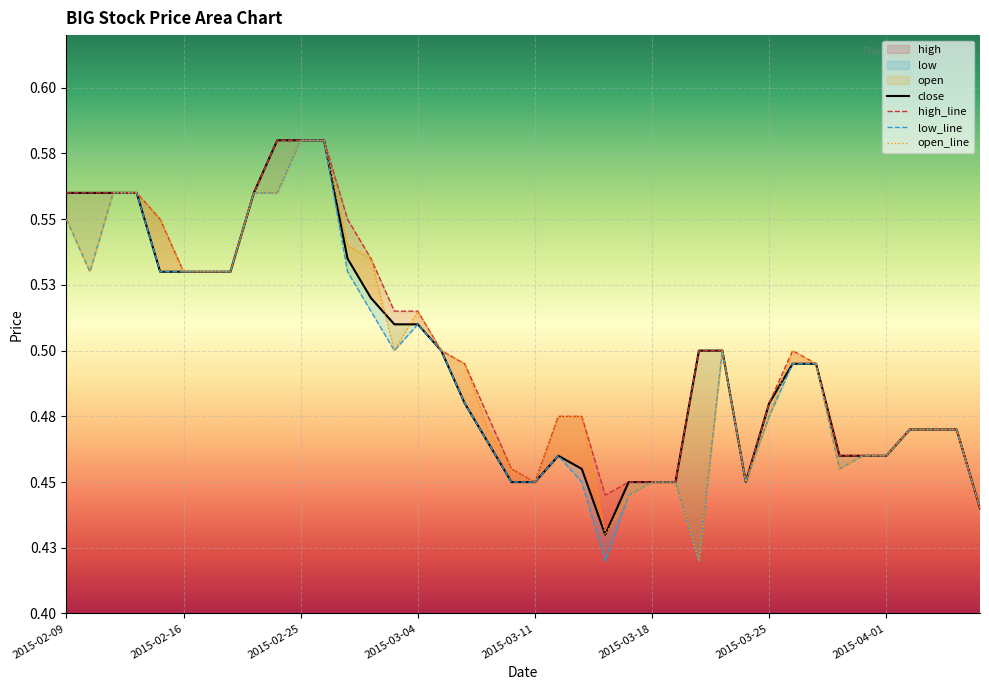

What is the average value of the high series?

0.5